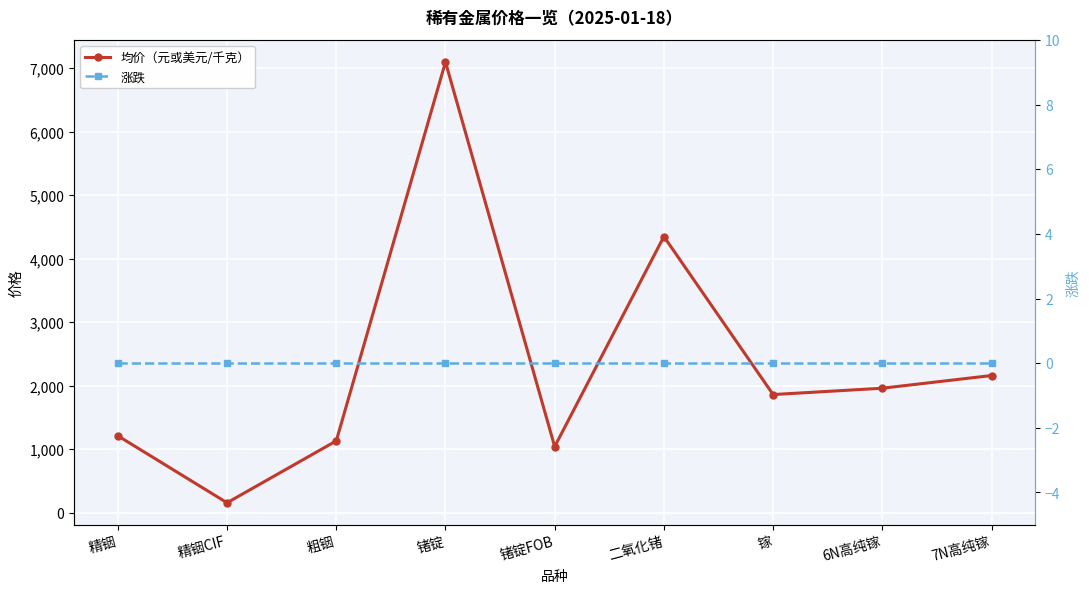

Which series changed the most between 二氧化锗 and 镓?

均价（元或美元/千克）